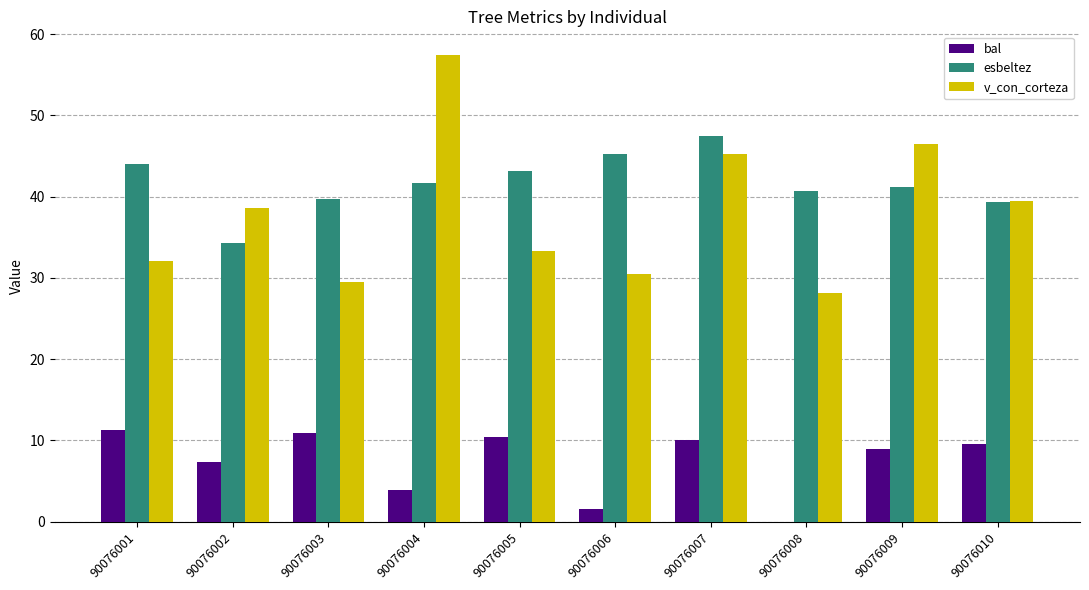

Are the bars grouped side by side (vs. stacked)?

Yes